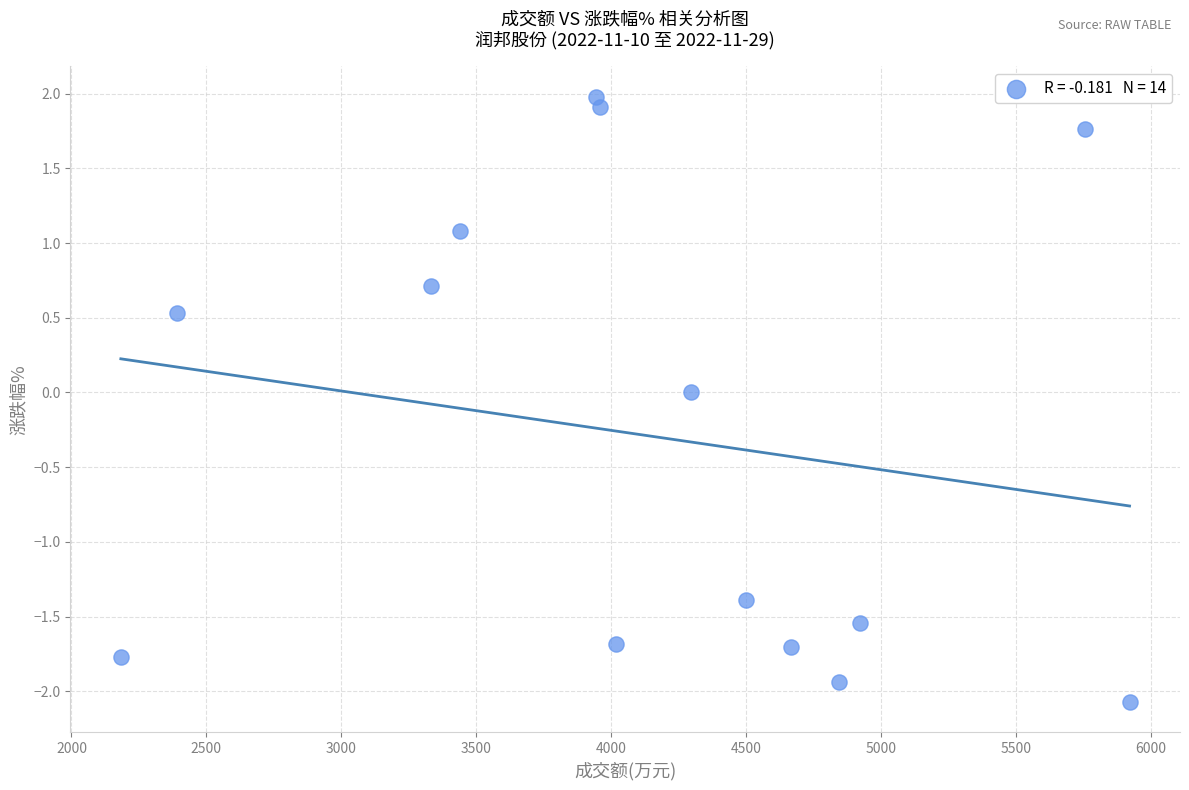

What is the range of X values (max minus min)?

3739.0